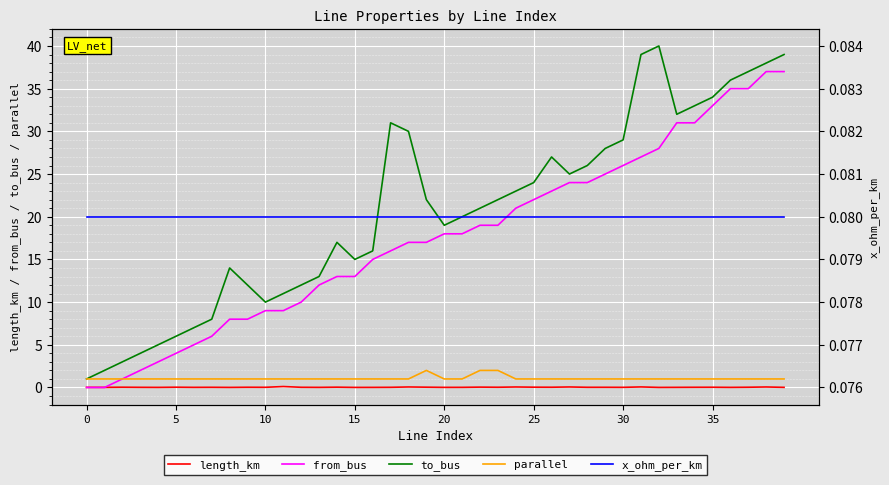

True or false: x_ohm_per_km has more than 1 interior local peaks.

True